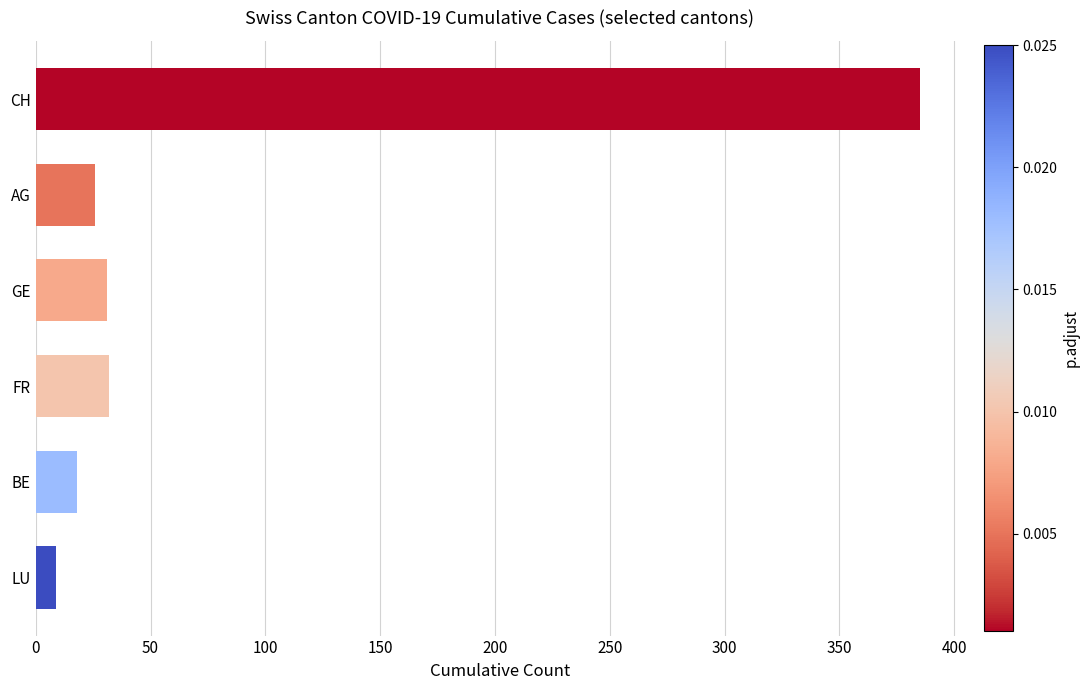

What is the difference between the second highest and second lowest values?

14